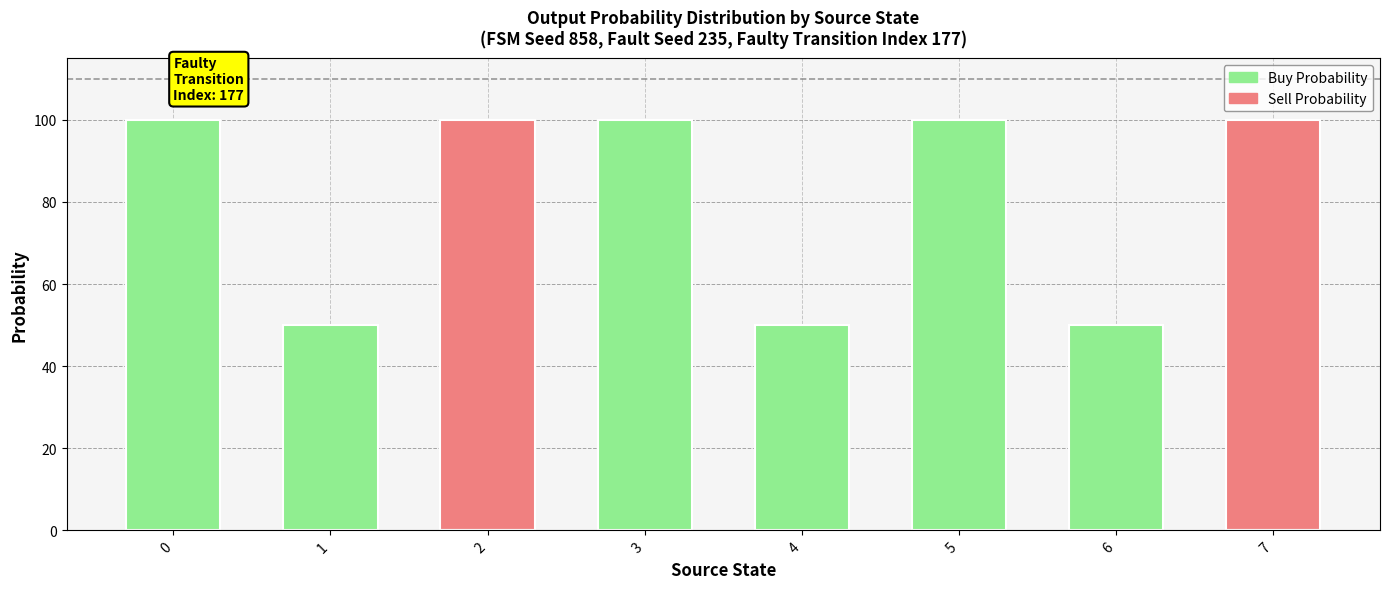

Count the Sell Probability values in the range 0 to 100.

8